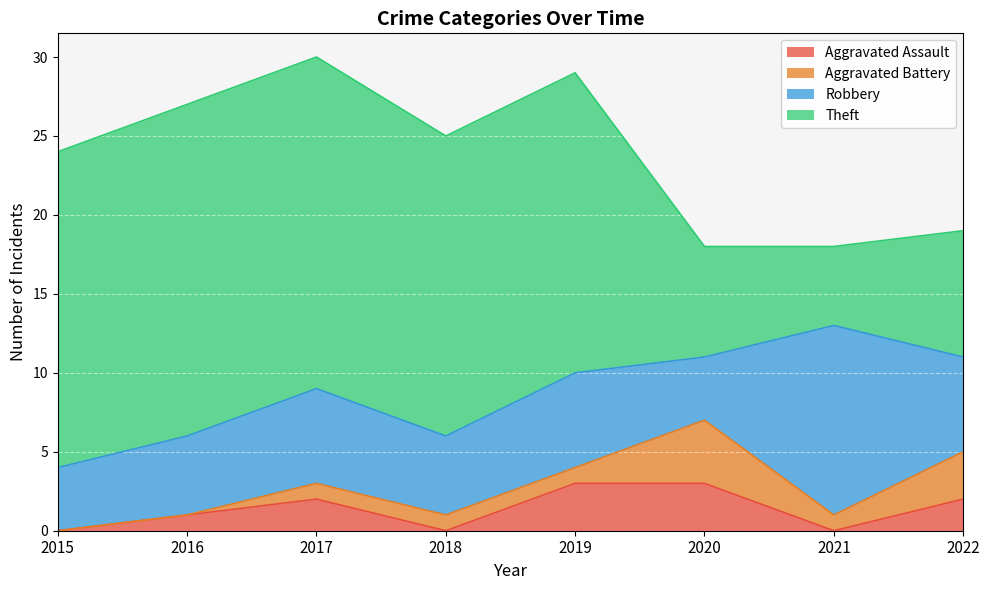

What is the difference between the maximum and second lowest values in the Aggravated Assault series?

3